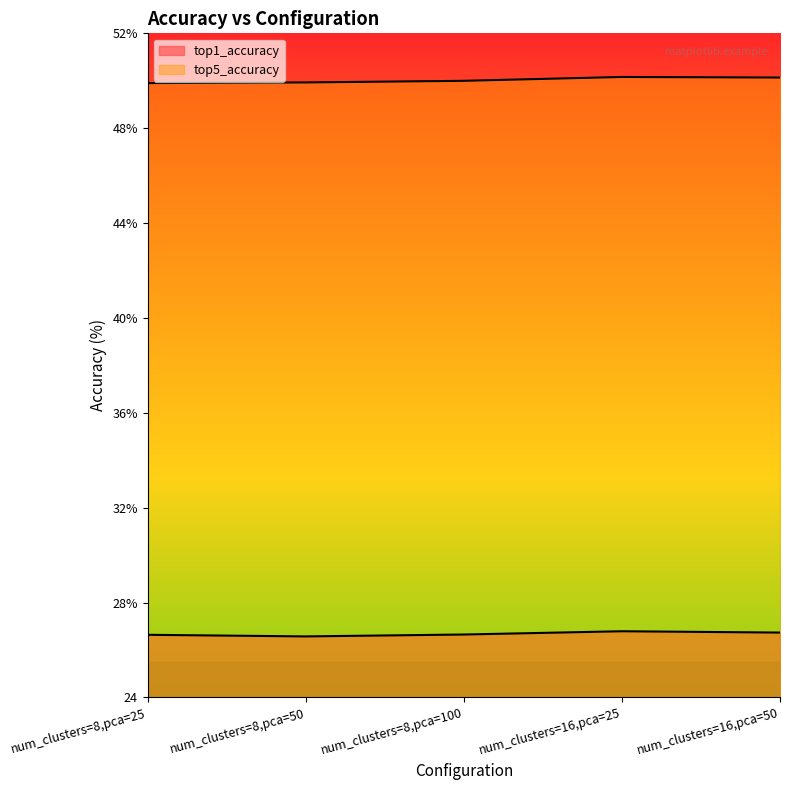

Which label corresponds to the smallest value in the chart?

num_clusters=8,pca=50